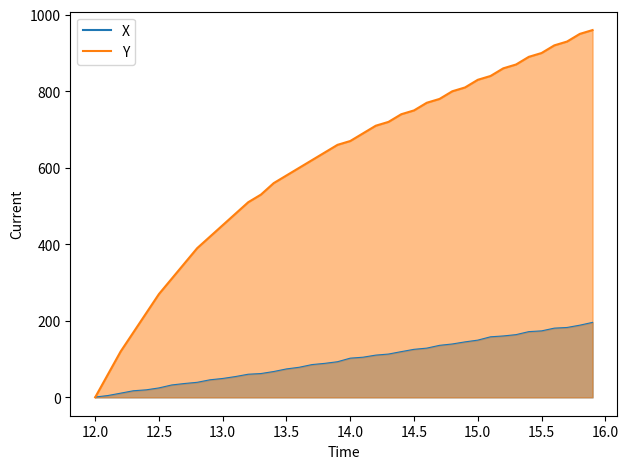

What is the sum of all Y values?

24330.0